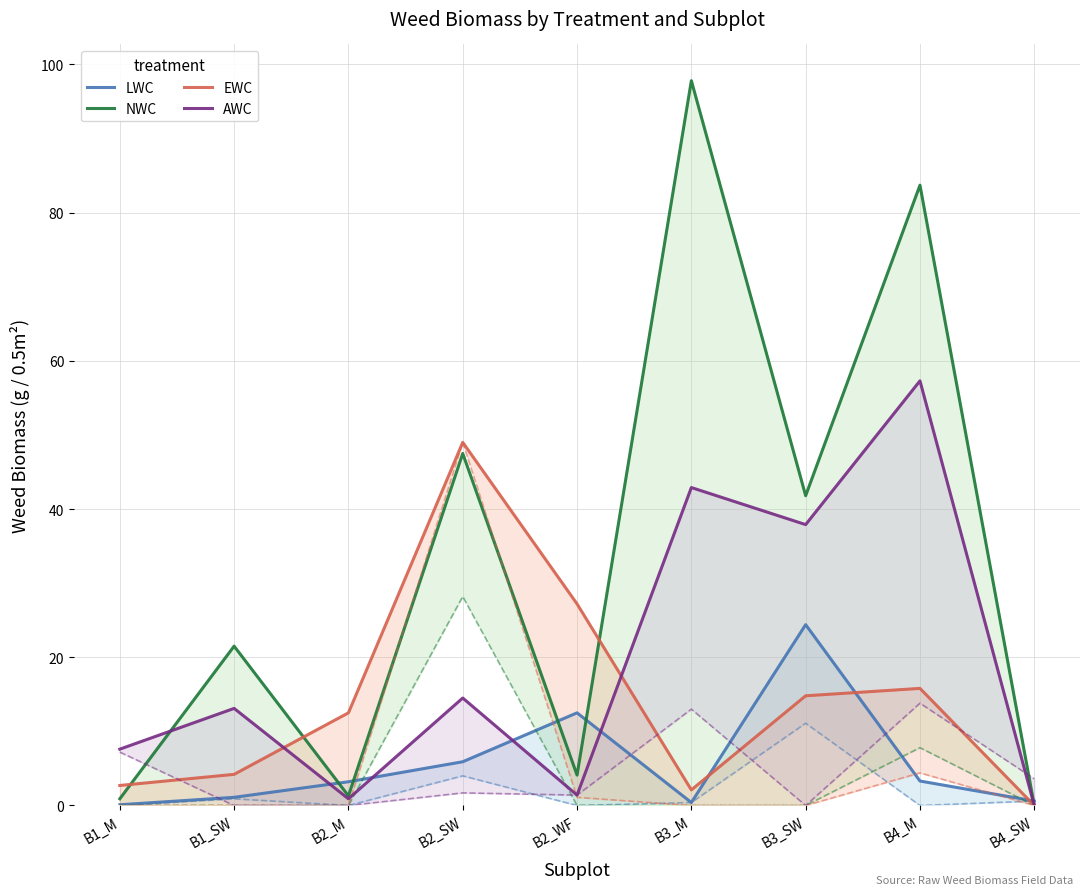

Reading left to right, what are all the values shown in this chart?

LWC: 0.1	1.1	3.2	5.9	12.5	0.4	24.4	3.3	0.6
NWC: 0.9	21.5	1.3	47.5	4.1	97.8	41.8	83.7	0.0
EWC: 2.7	4.2	12.5	49.0	27.2	2.1	14.8	15.8	0.0
AWC: 7.6	13.1	0.9	14.5	1.4	42.9	37.9	57.3	0.0